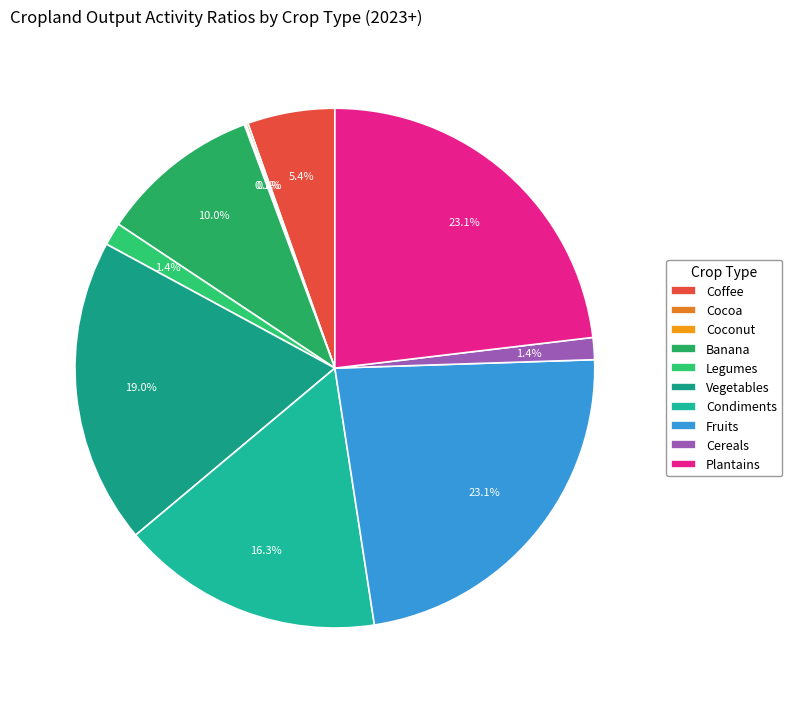

Between Fruits and Cereals, which is larger?

Fruits